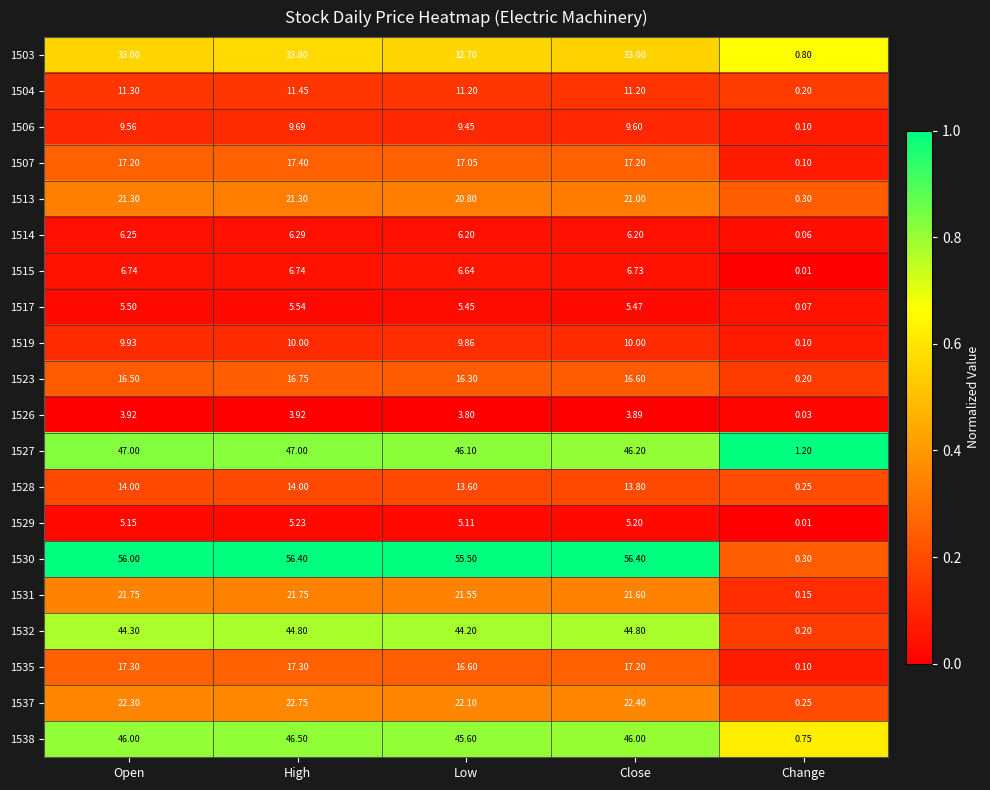

Where does the 1528 series first go above 13?

Open